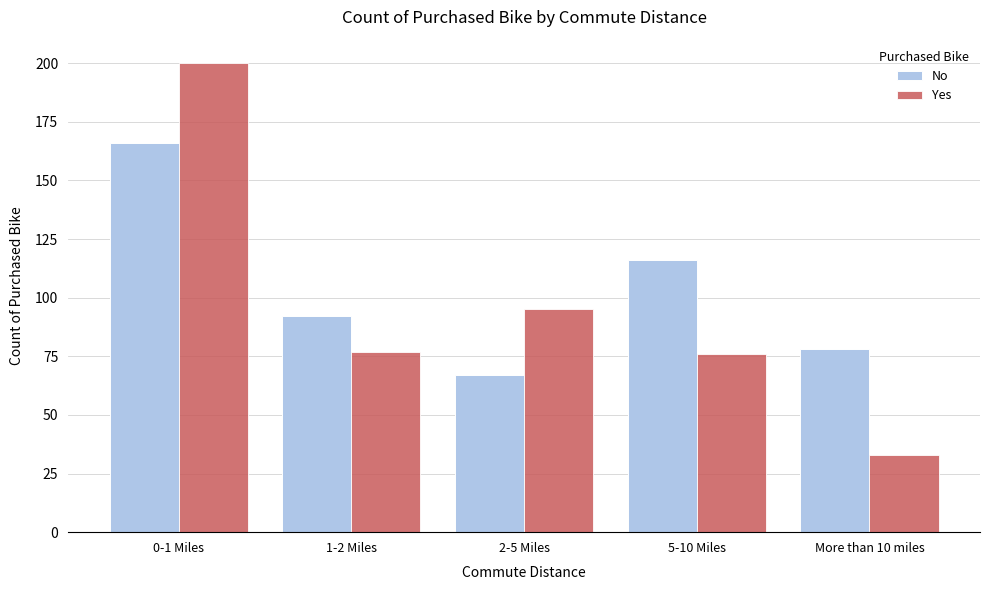

Reading left to right, list all the values displayed in this chart.

No: 166	92	67	116	78
Yes: 200	77	95	76	33